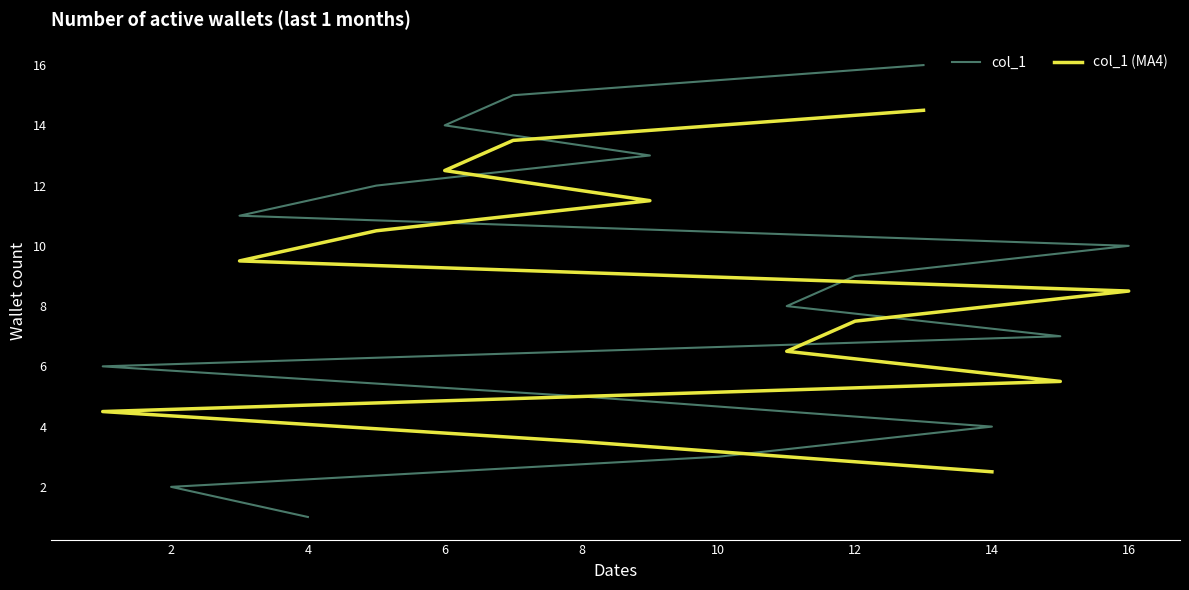

What is the change in value from 10 to 8?

+2